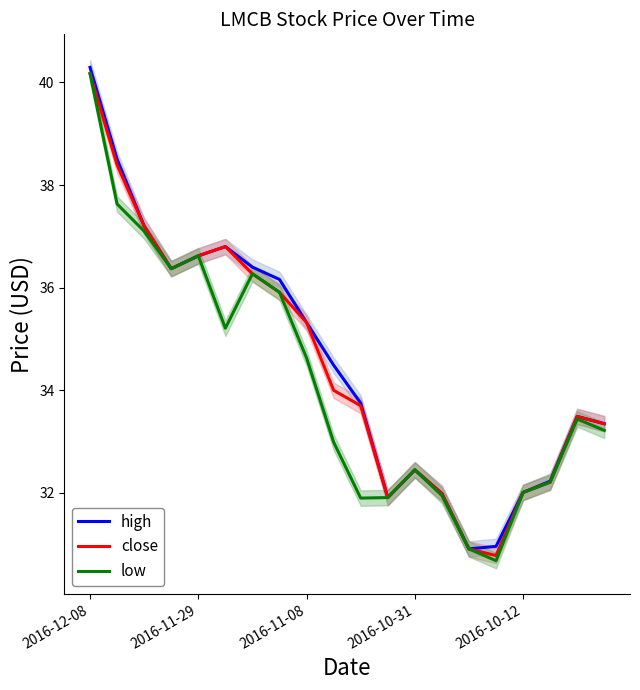

What position from the right is 2016-12-08?

20